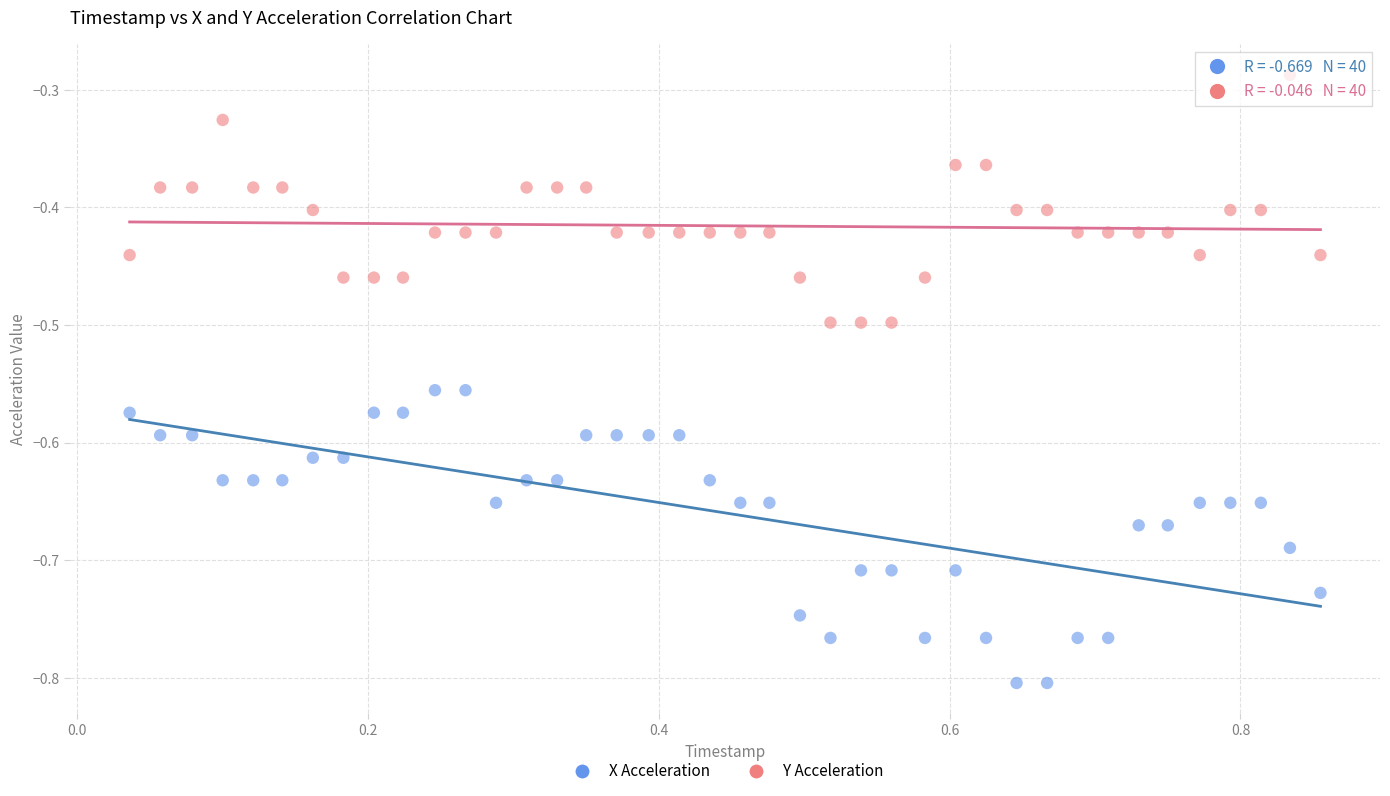

What are all the series names shown in the legend?

X Acceleration, Y Acceleration